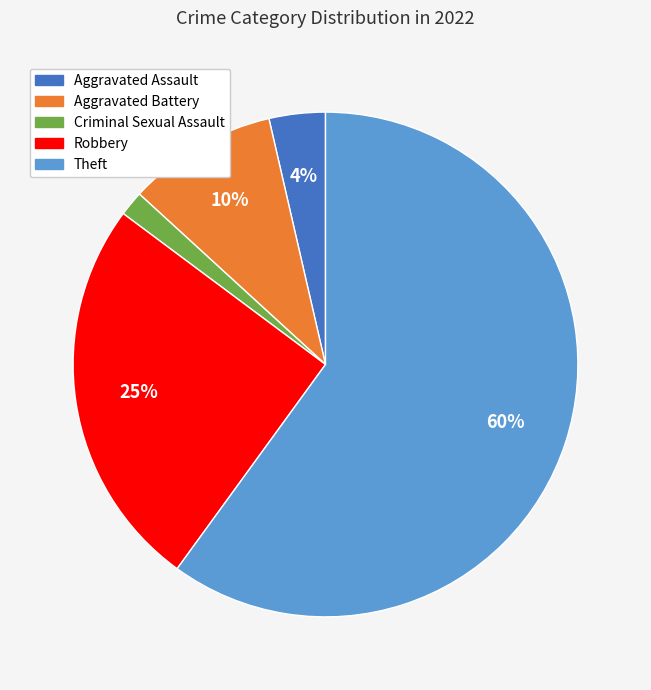

Does Criminal Sexual Assault account for over 50% of the chart?

No